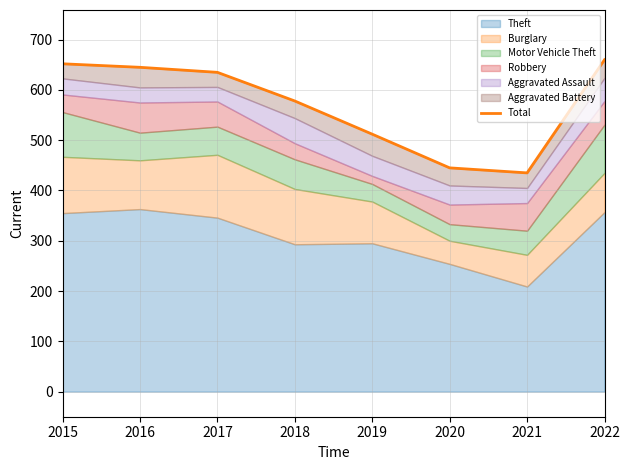

True or false: the data shows 635 at 2017.

True